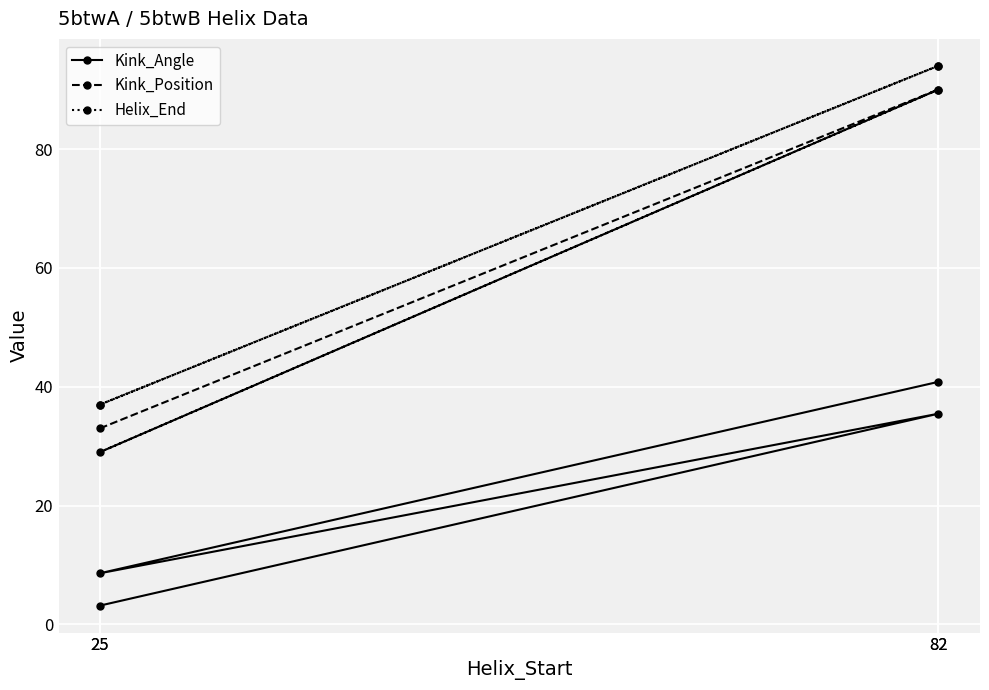

Which category has the lowest value in the Helix_End series?

25